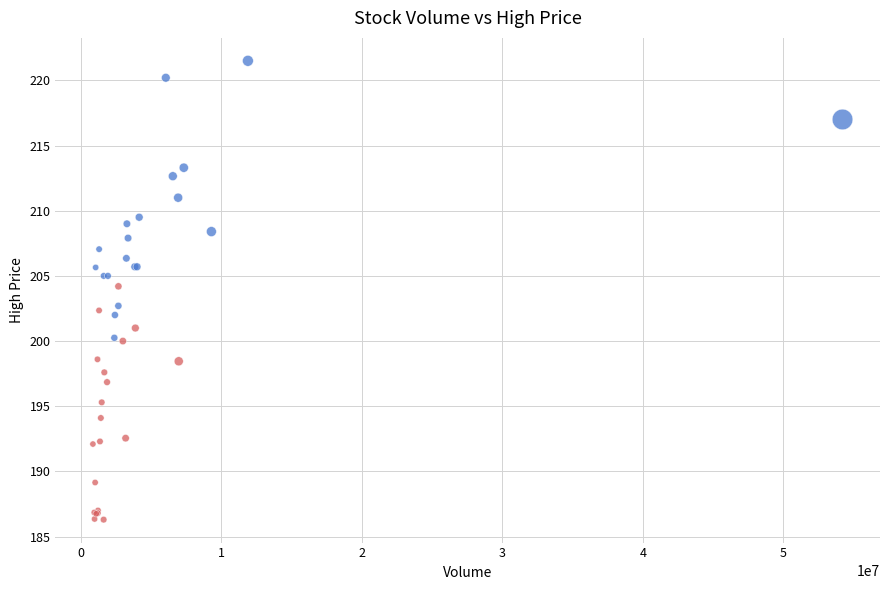

Which series reaches the maximum Y coordinate?

High Close